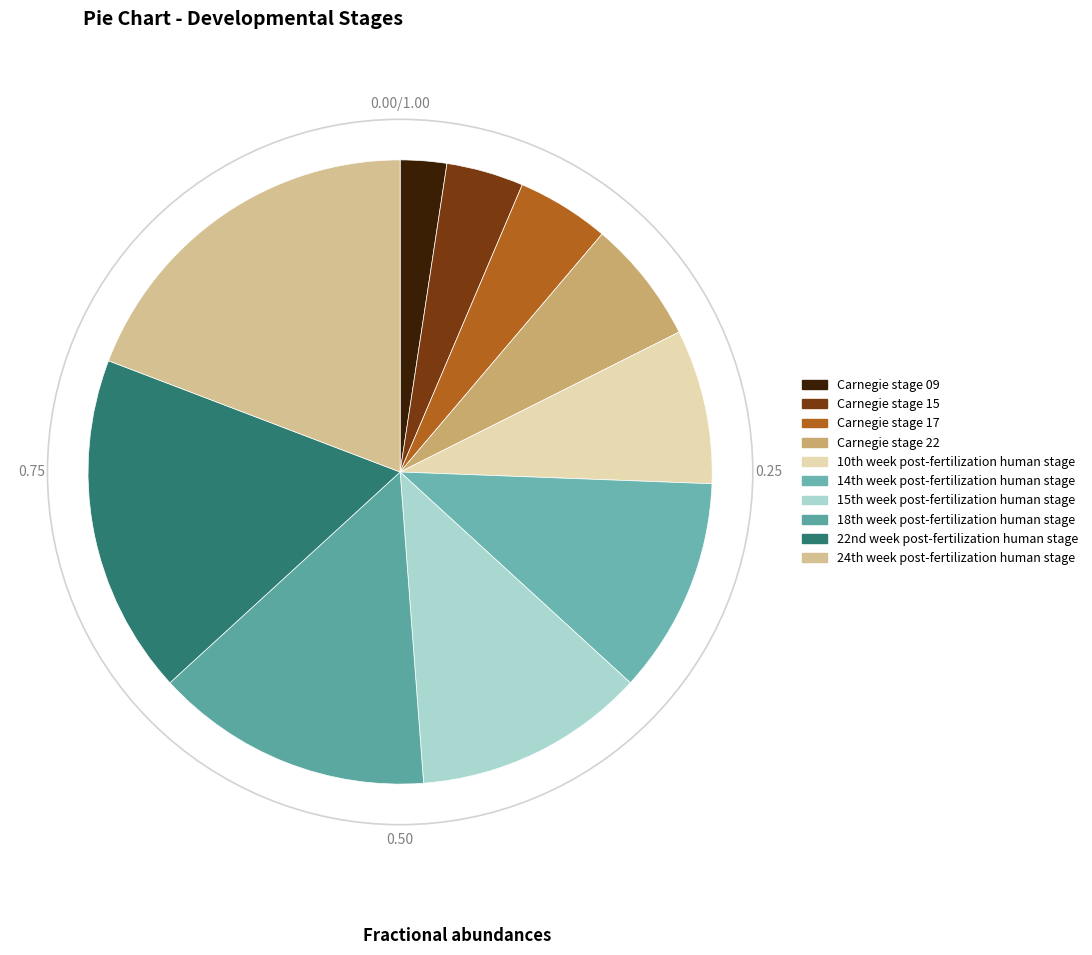

How many slices are in this pie chart?

10